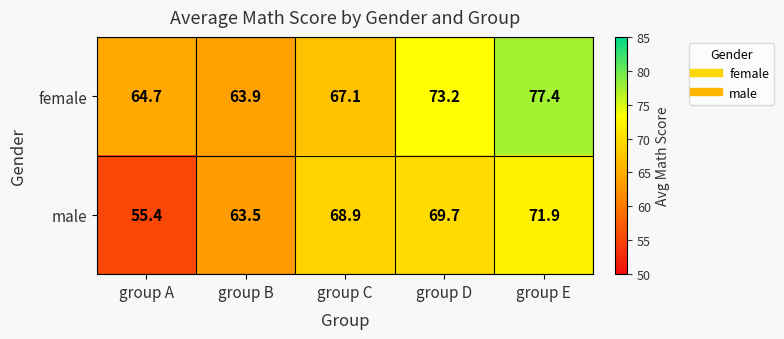

What is the total value across all series at group A?

120.1